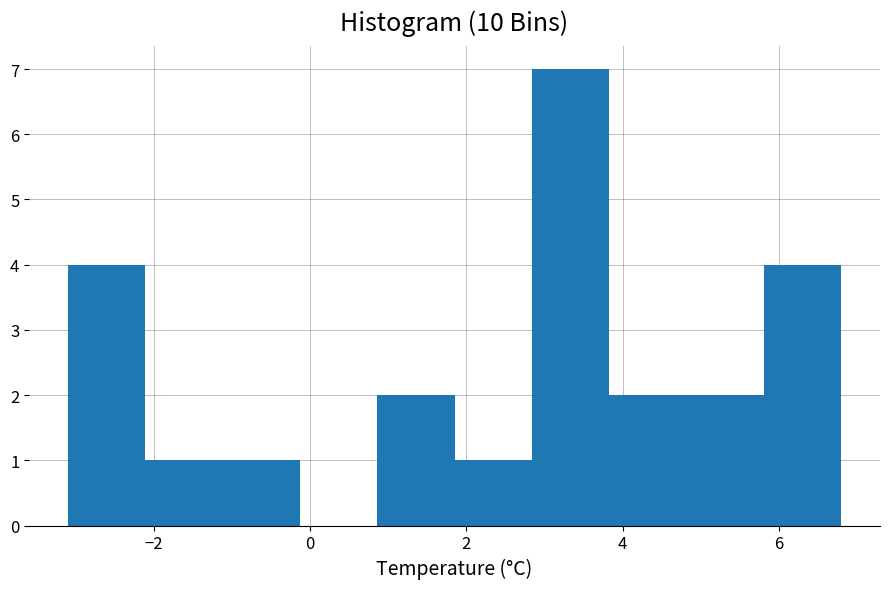

Reading left to right, transcribe this chart: for each bar, give the range it covers on the x-axis and its height. Neither the bar edges nor the heights are printed on the chart, so give them approximately, as read against the axes.

-3.0 to -2.2: 4
-2.2 to -1.2: 1
-1.2 to -0.2: 1
-0.2 to 0.8: 0
0.8 to 1.8: 2
1.8 to 2.8: 1
2.8 to 3.8: 7
3.8 to 4.8: 2
4.8 to 5.8: 2
5.8 to 6.8: 4